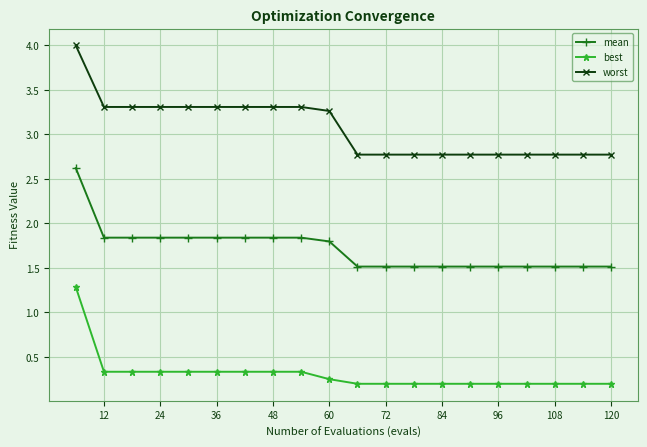

Which series has the largest range (max minus min)?

worst